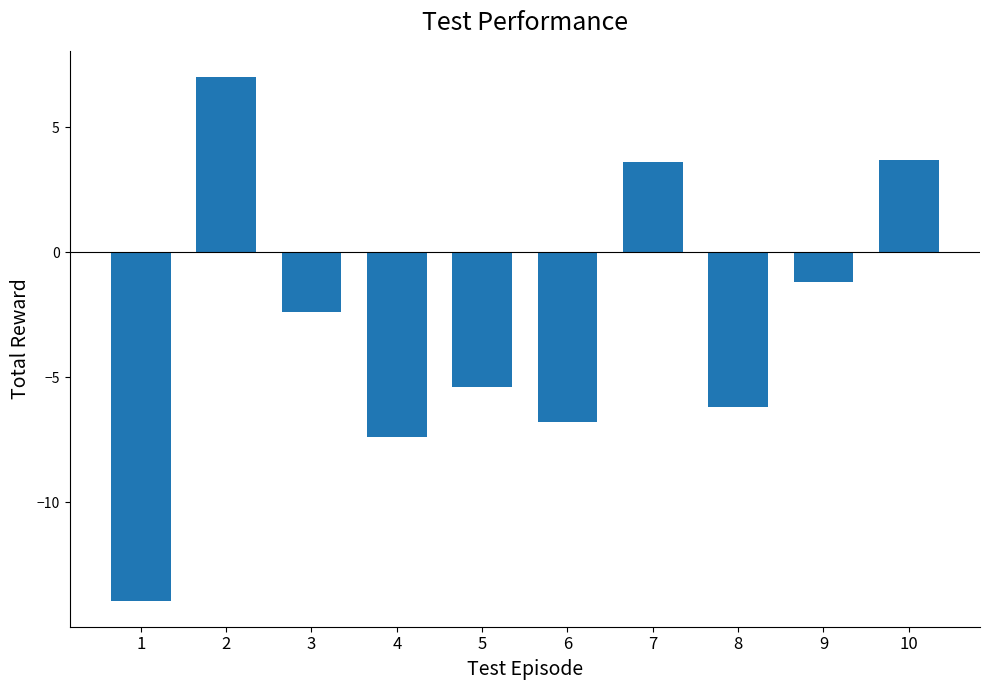

What is the value of the 3rd bar from the left?

-2.4